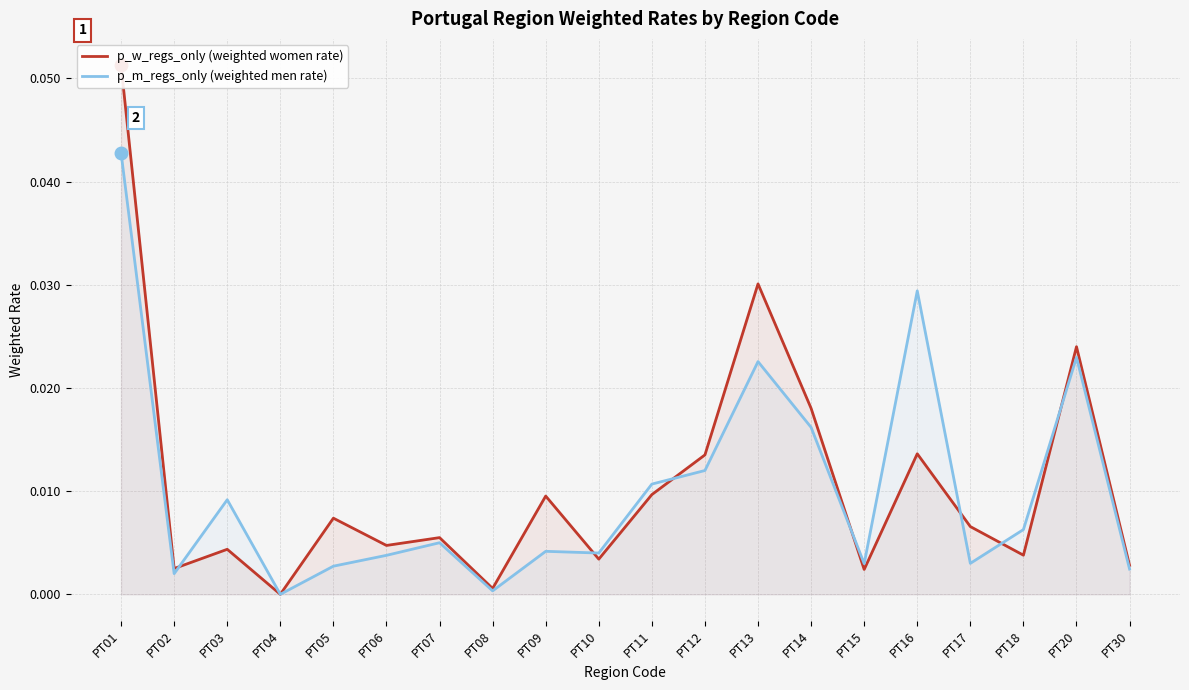

Where do p_m_regs_only (weighted men rate) and p_w_regs_only (weighted women rate) first cross each other?

PT02 and PT03